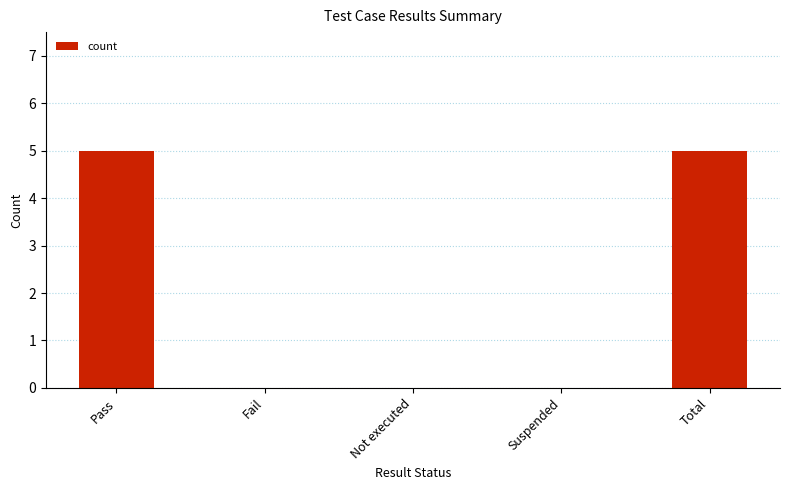

Which has a higher value, Total or Suspended?

Total